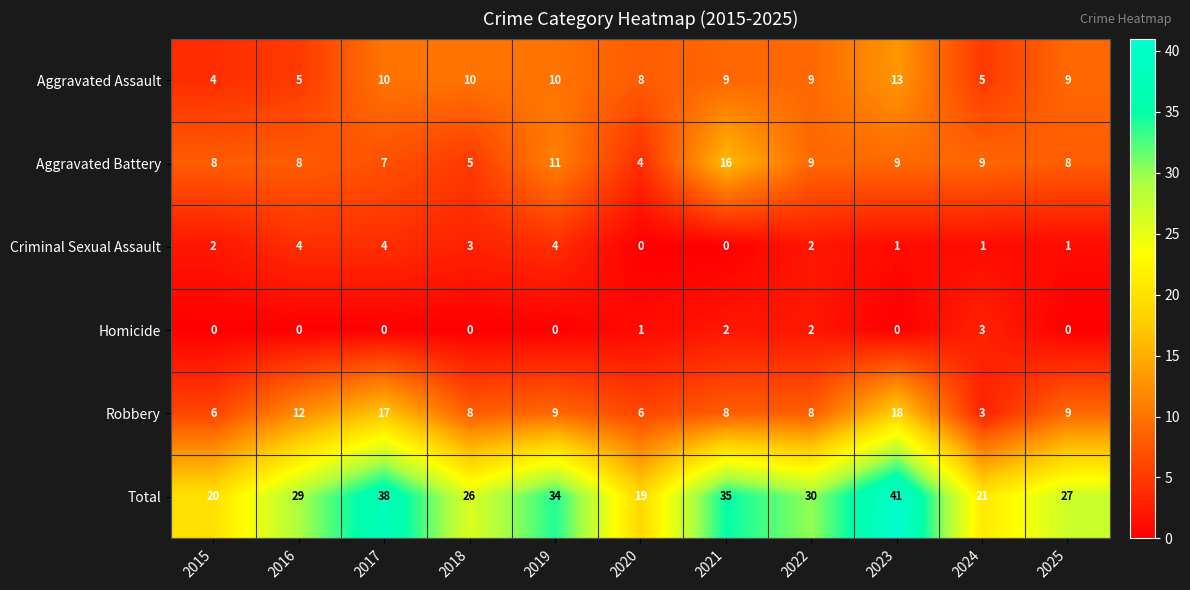

Rank the series by their maximum value, from lowest to highest.

Homicide, Criminal Sexual Assault, Aggravated Assault, Aggravated Battery, Robbery, Total